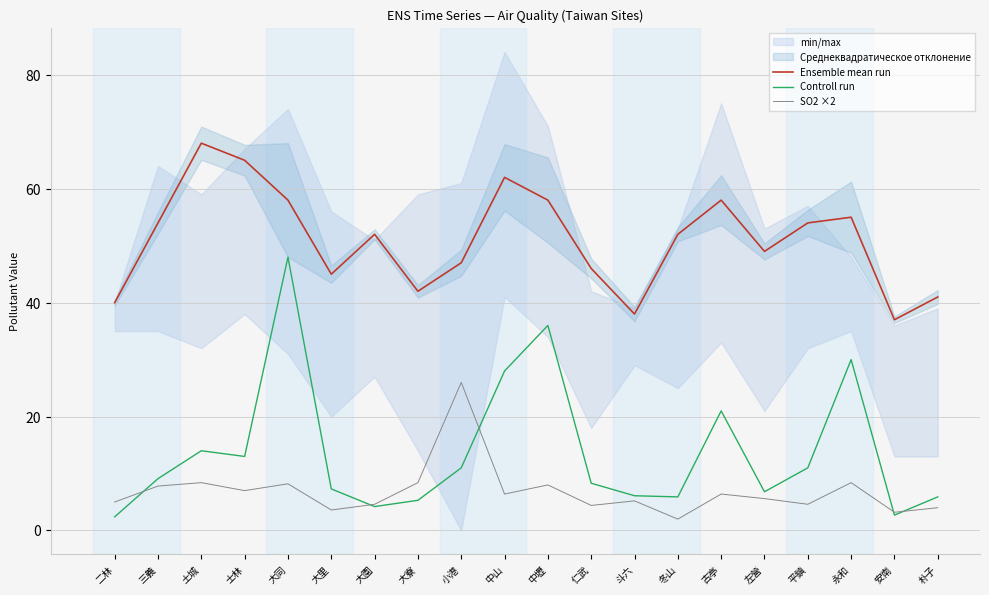

What is the value of the Ensemble mean run point at the 6th from the left?

45.0